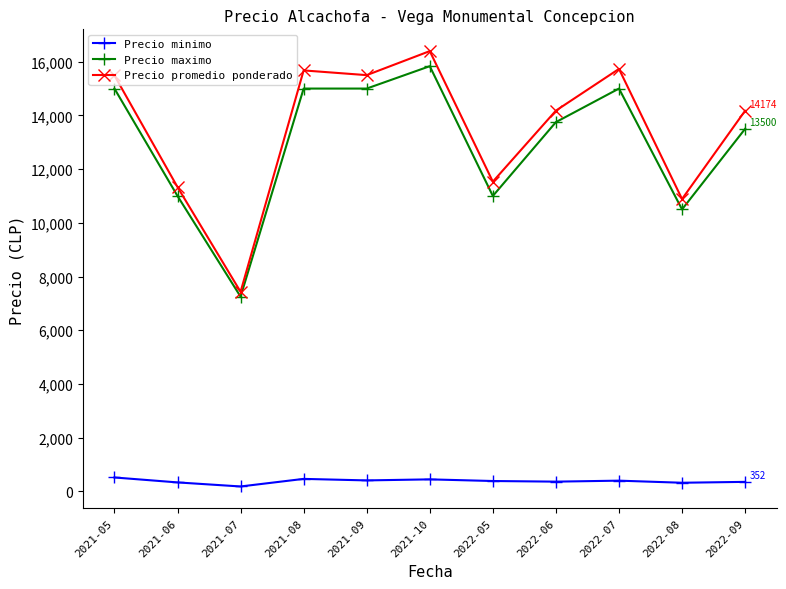

At which category is the sum across all series the highest?

2021-10